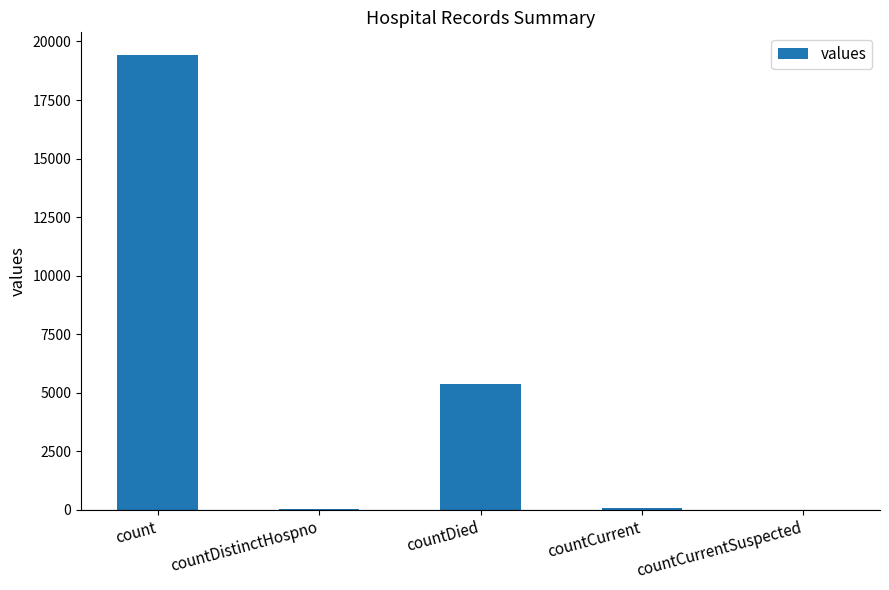

At which label is the value closest to 9710?

countDied